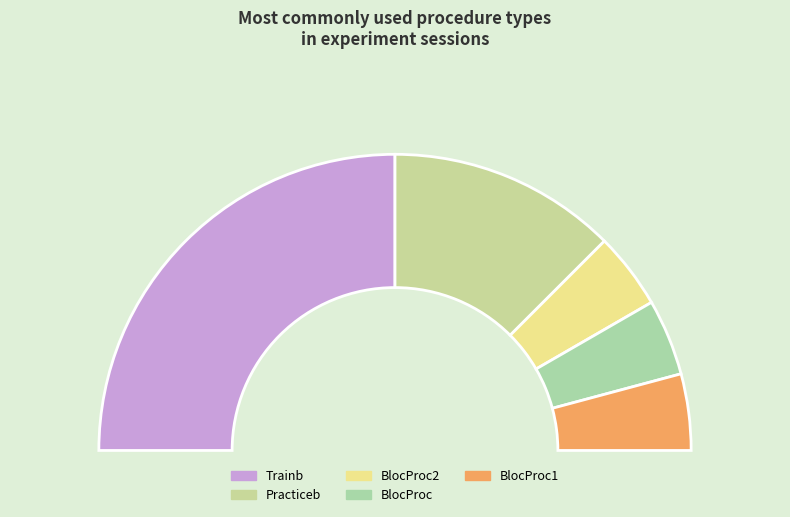

To the nearest percent, what is the combined percentage of Trainb and BlocProc?

58%